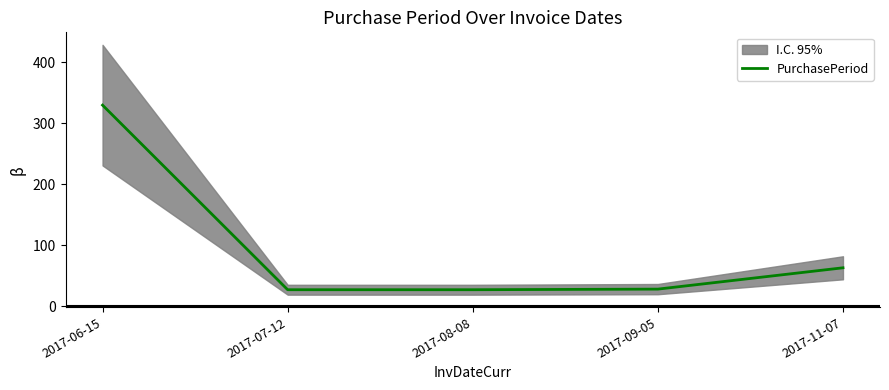

Reading left to right, what are all the values shown in this chart?

330	27	27	28	63